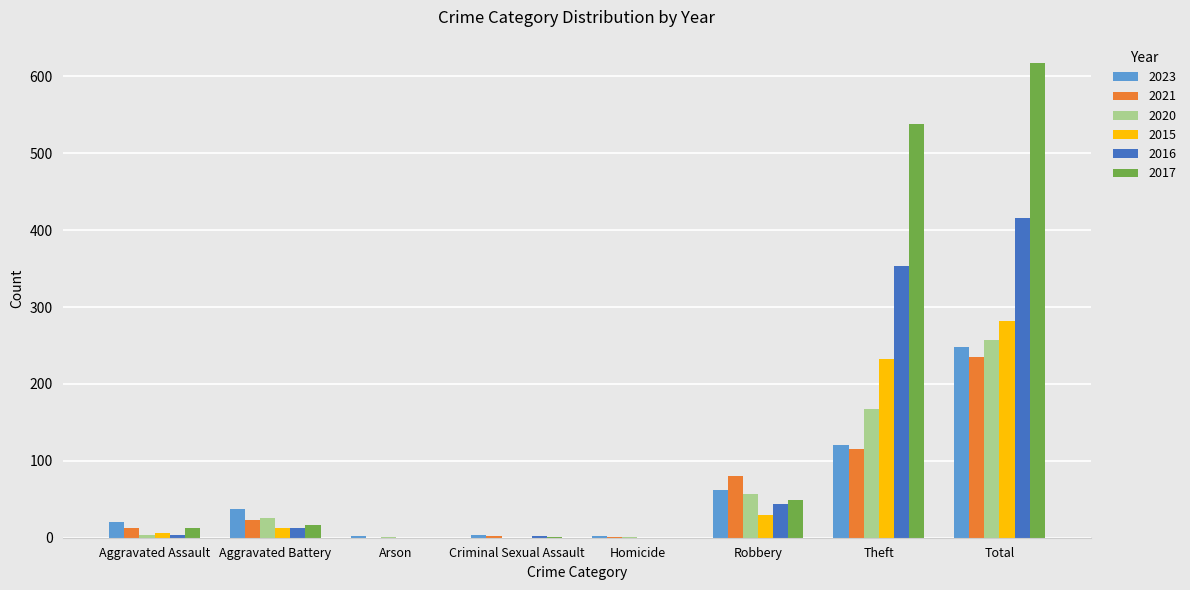

What is the approximate value of 2016 at Aggravated Battery, to the nearest 5?

15